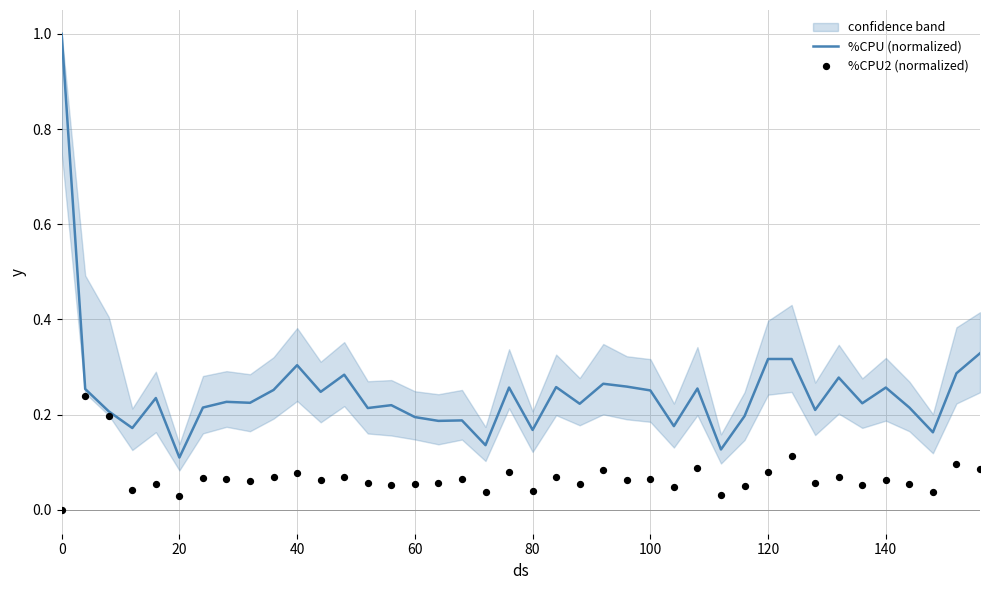

Which series has the widest spread of Y values?

%CPU (normalized)